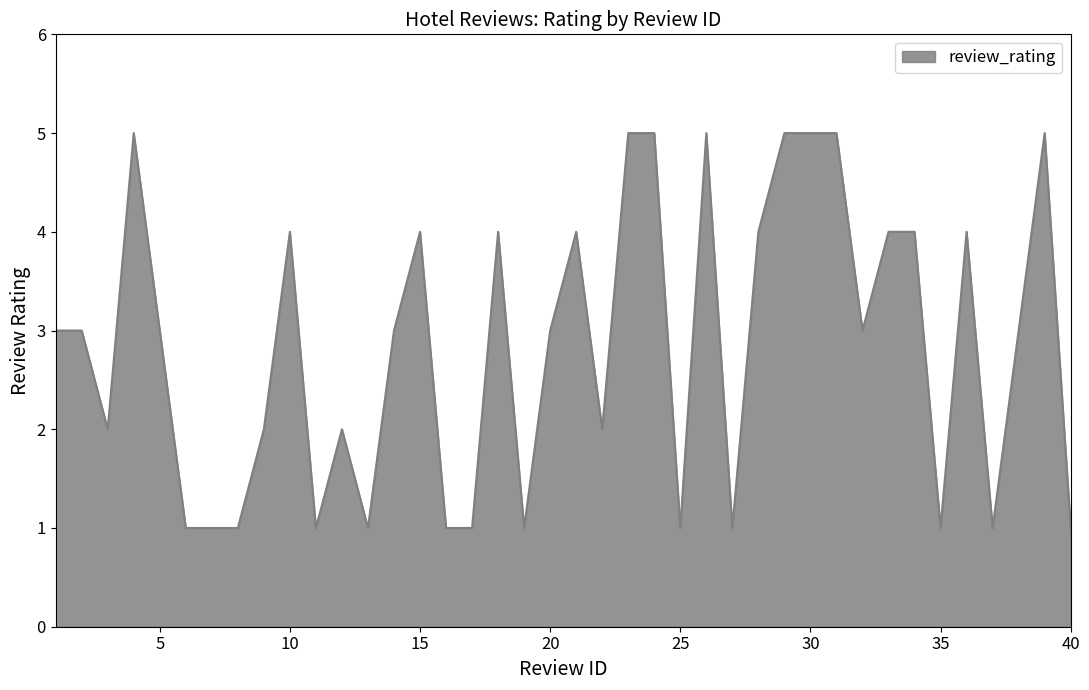

Does the chart have visible grid lines?

No